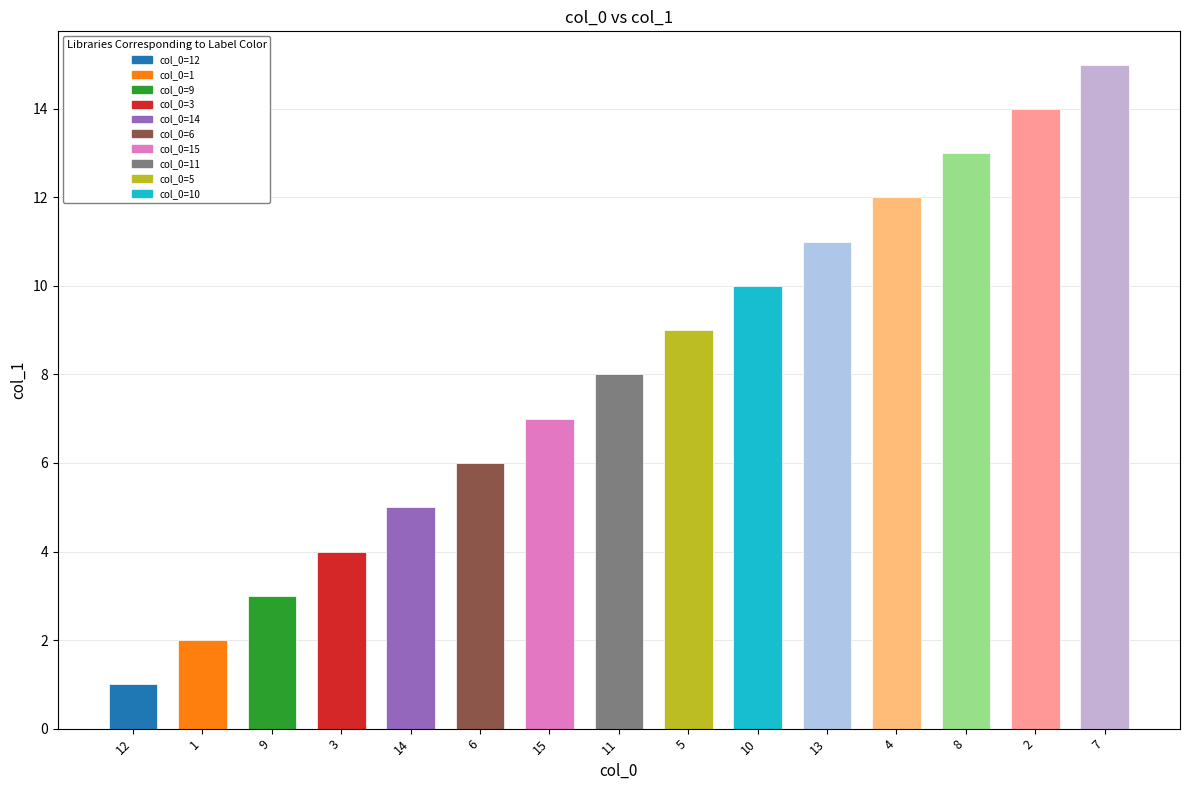

What is the change in value from 12 to 1?

+1